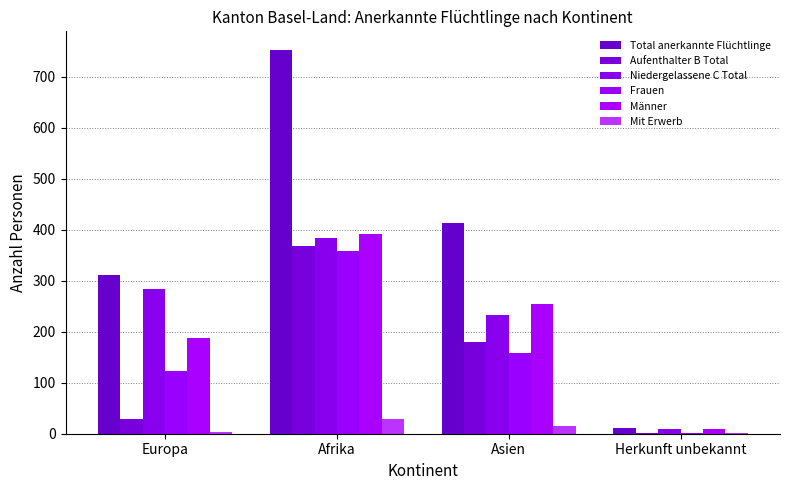

What is the total value across all series at Europa?

936